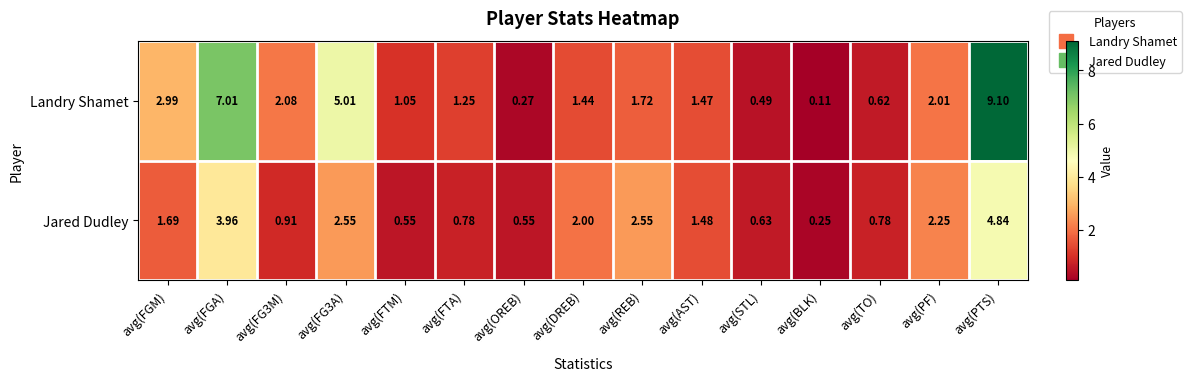

How many values in the Landry Shamet series are below 1?

4